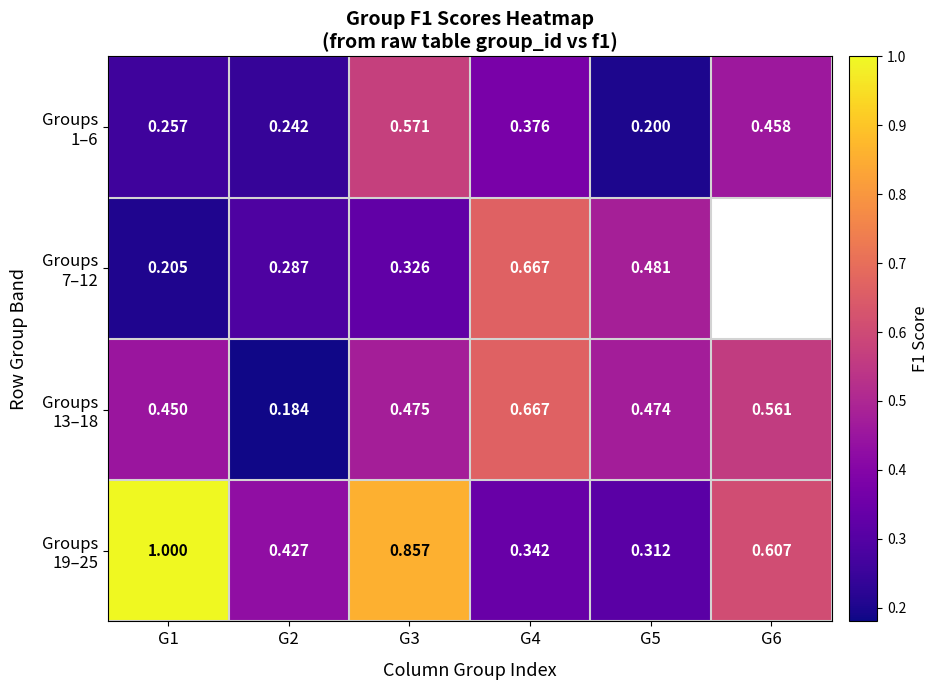

At which category is the sum across all series the highest?

G3